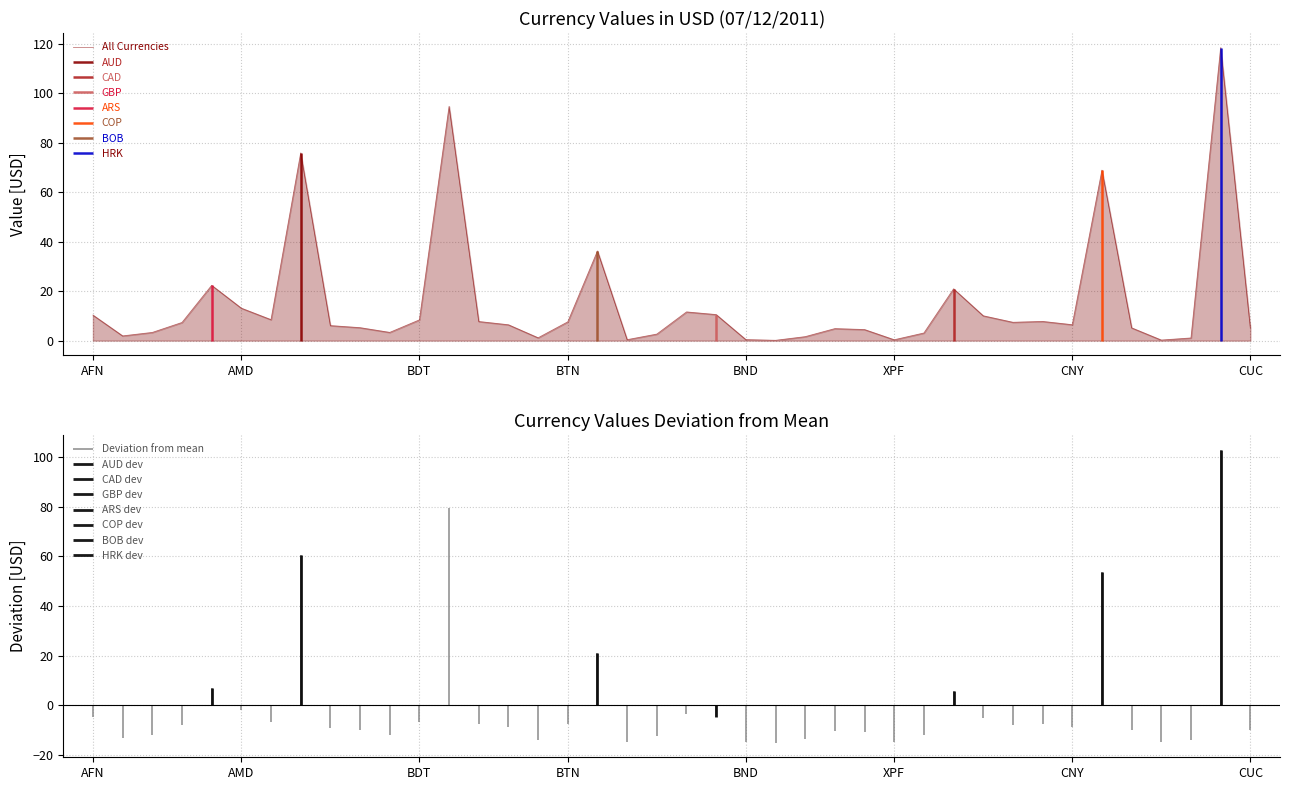

What is the maximum value for All Currencies?

118.3